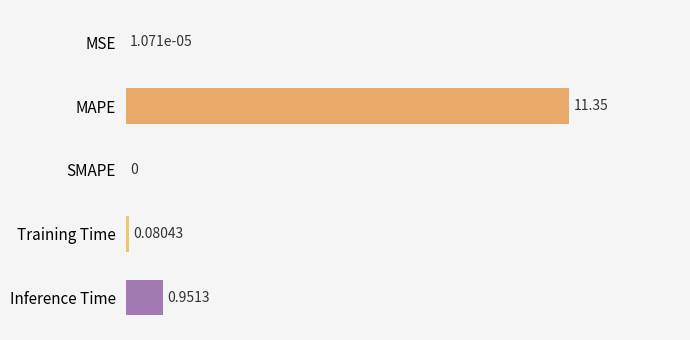

Where is the data nearest to the value 5?

Inference Time